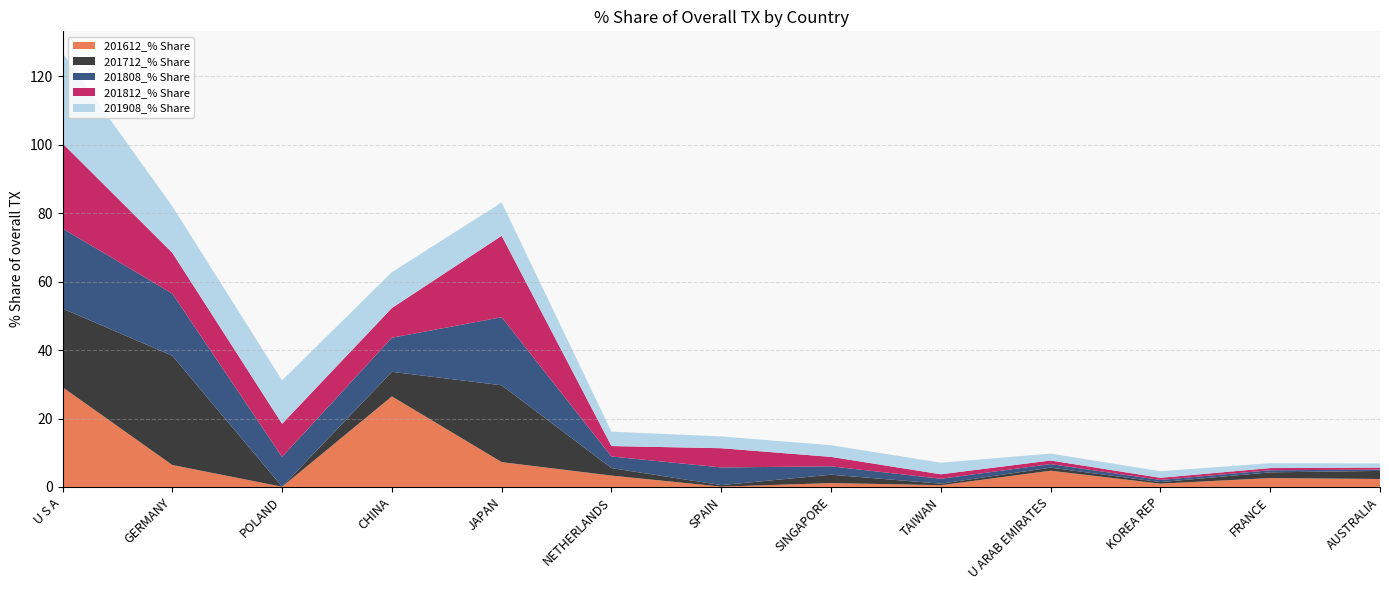

Reading right to left, extract all data points from this chart.

201612_% Share: AUSTRALIA=2.3	FRANCE=2.6	KOREA REP=1.0	U ARAB EMIRATES=4.7	TAIWAN=0.5	SINGAPORE=1.1	SPAIN=0.1	NETHERLANDS=3.3	JAPAN=7.3	CHINA=26.5	POLAND=0.1	GERMANY=6.4	U S A=29.2
201712_% Share: AUSTRALIA=2.4	FRANCE=1.7	KOREA REP=0.5	U ARAB EMIRATES=0.9	TAIWAN=0.4	SINGAPORE=2.5	SPAIN=0.5	NETHERLANDS=2.2	JAPAN=22.5	CHINA=7.2	POLAND=0.0	GERMANY=31.9	U S A=23.0
201808_% Share: AUSTRALIA=0.4	FRANCE=0.6	KOREA REP=0.6	U ARAB EMIRATES=1.0	TAIWAN=1.4	SINGAPORE=2.4	SPAIN=5.2	NETHERLANDS=3.4	JAPAN=19.9	CHINA=10.0	POLAND=8.7	GERMANY=18.2	U S A=23.4
201812_% Share: AUSTRALIA=0.6	FRANCE=0.6	KOREA REP=0.6	U ARAB EMIRATES=1.1	TAIWAN=1.3	SINGAPORE=2.8	SPAIN=5.6	NETHERLANDS=3.1	JAPAN=23.8	CHINA=8.7	POLAND=9.7	GERMANY=11.9	U S A=24.9
201908_% Share: AUSTRALIA=1.2	FRANCE=1.4	KOREA REP=1.9	U ARAB EMIRATES=2.0	TAIWAN=3.4	SINGAPORE=3.4	SPAIN=3.5	NETHERLANDS=4.2	JAPAN=9.7	CHINA=10.5	POLAND=12.7	GERMANY=13.6	U S A=26.4